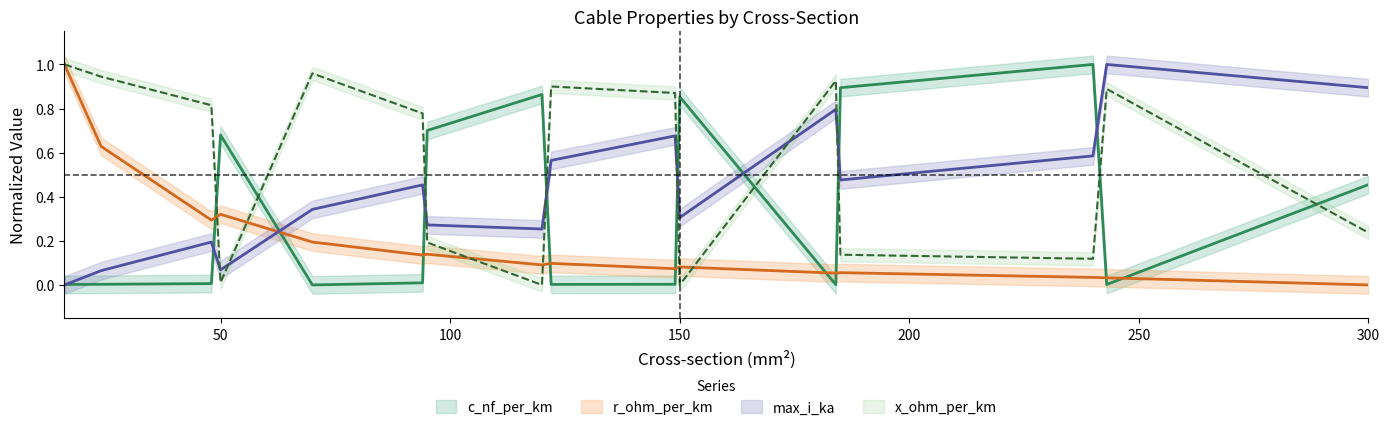

Does the chart display data point markers on the line(s)?

No